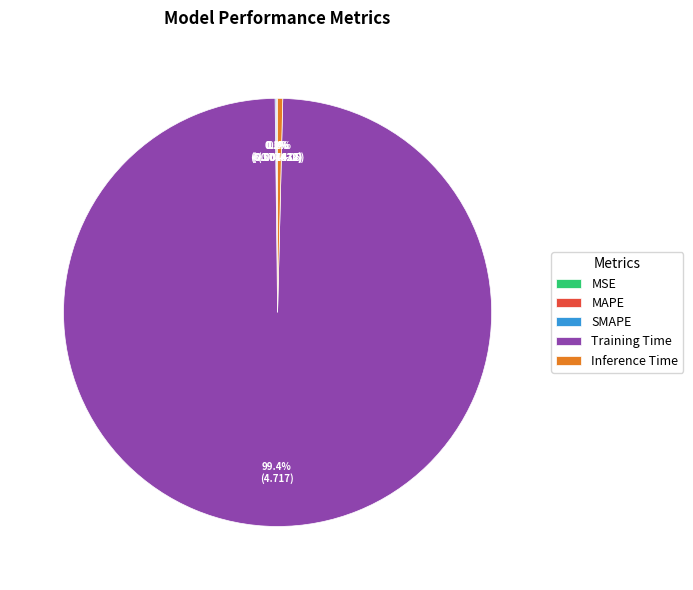

What percentage is NOT represented by Training Time?

0.6%